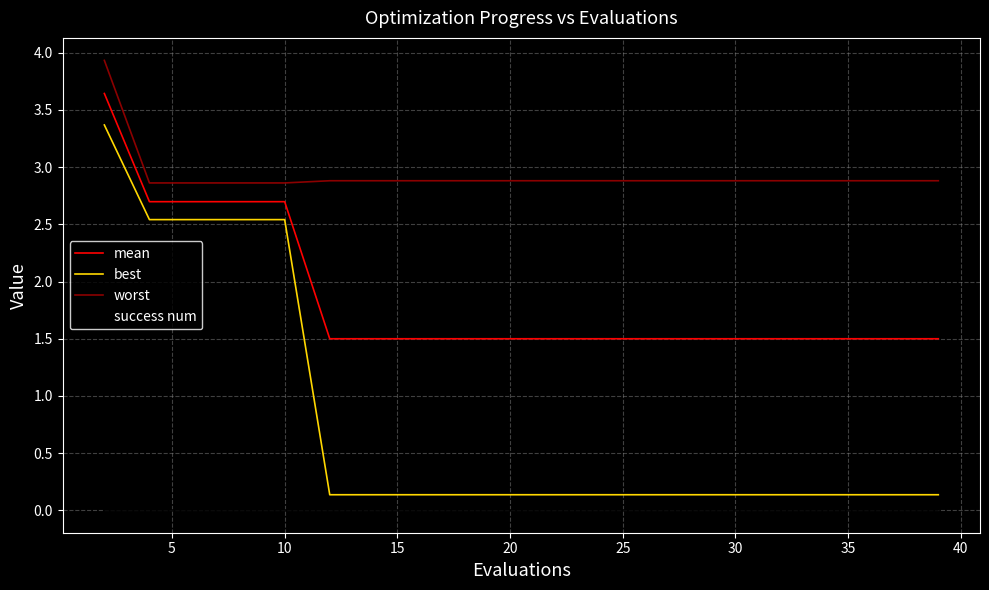

What is the greatest value displayed?

3.9